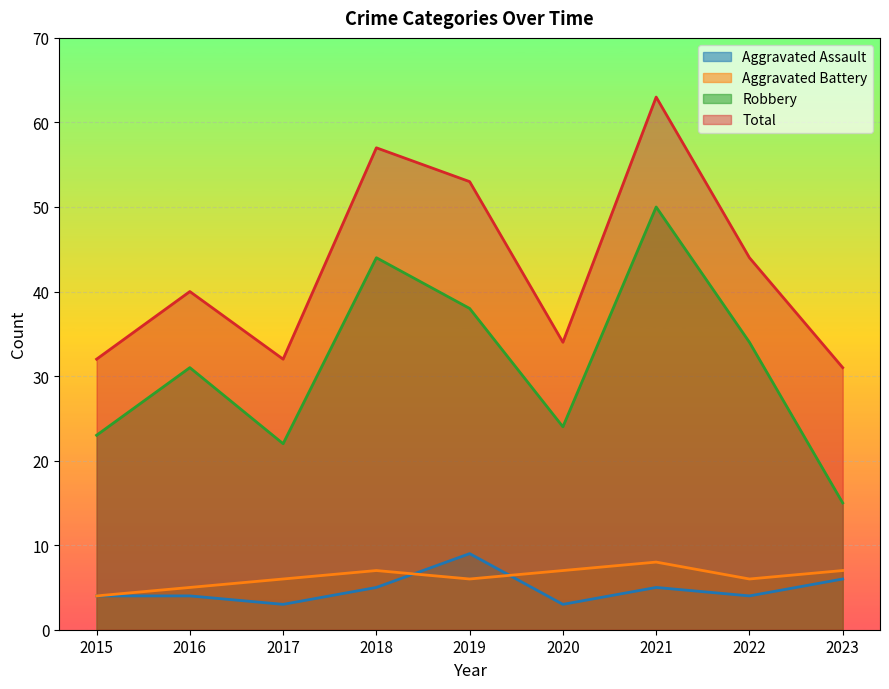

List the labels in order of Robbery value, smallest first.

2023, 2017, 2015, 2020, 2016, 2022, 2019, 2018, 2021